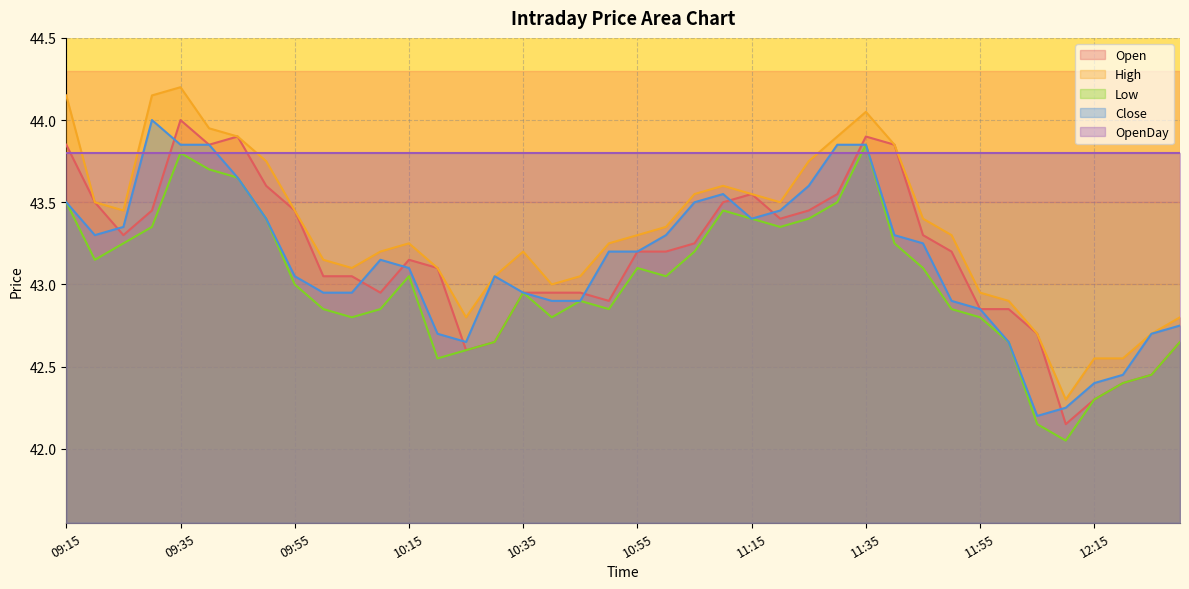

True or false: High and Open cross at least once.

False